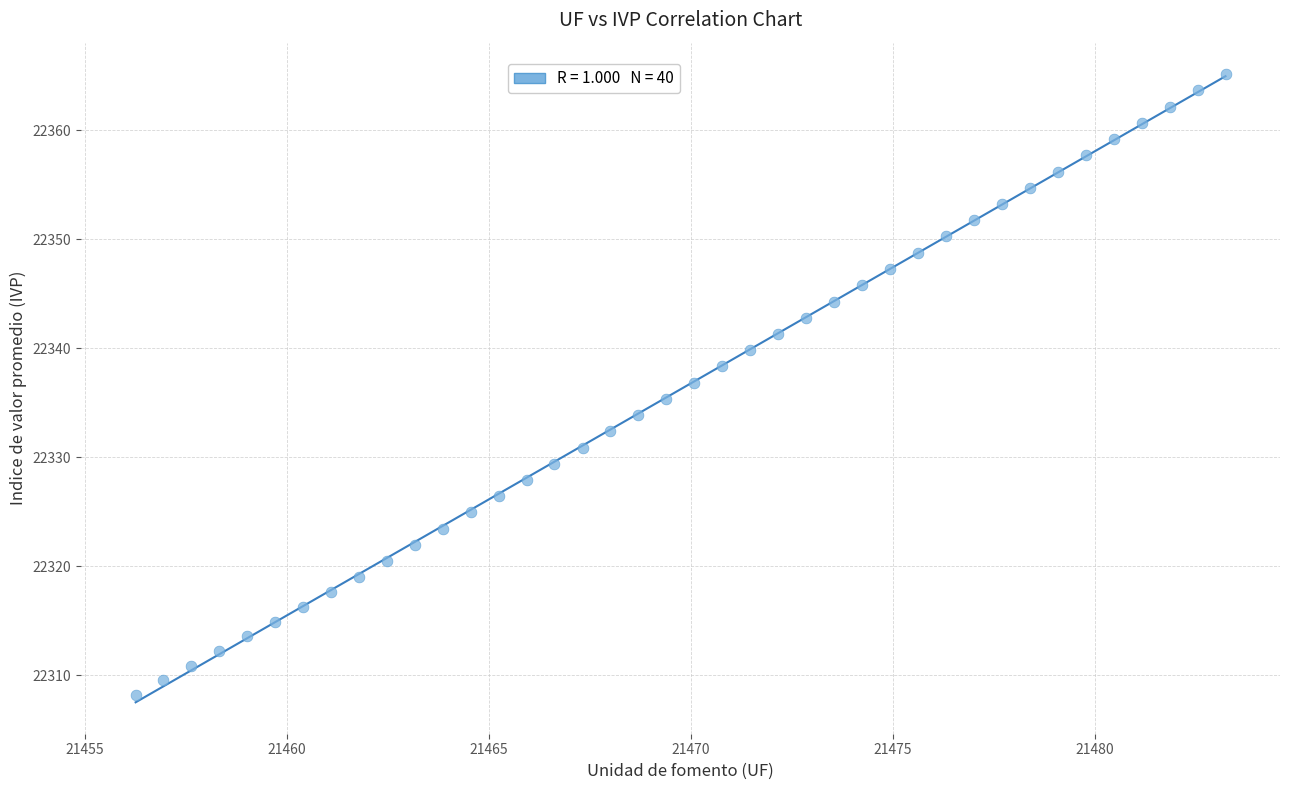

What is the range of Y values (max minus min)?

57.0